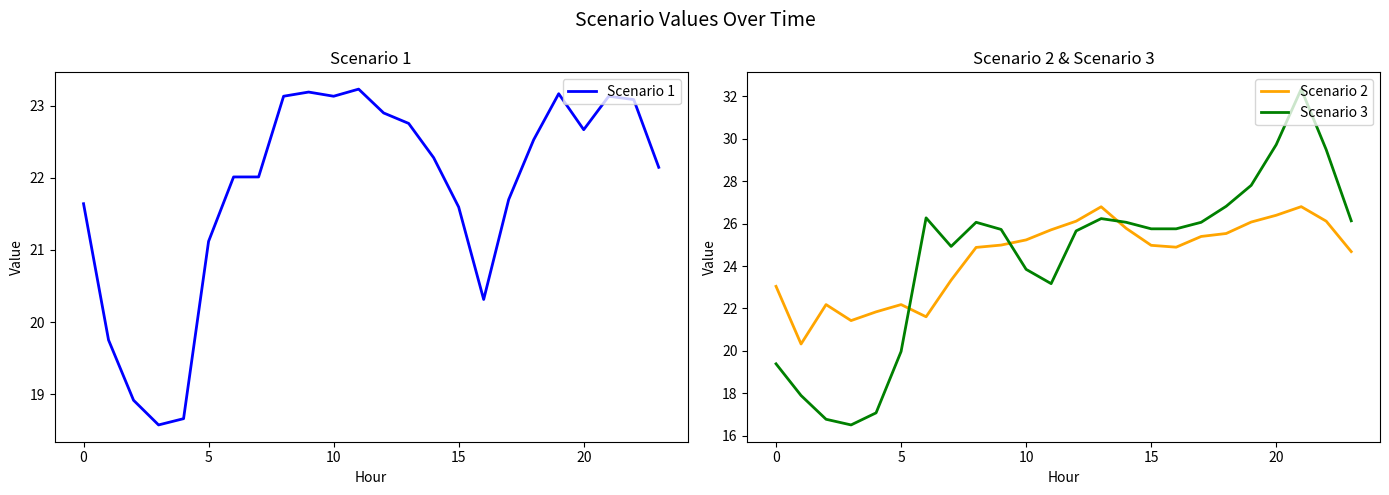

What is the difference between the maximum and minimum values in the Scenario 2 series?

6.5